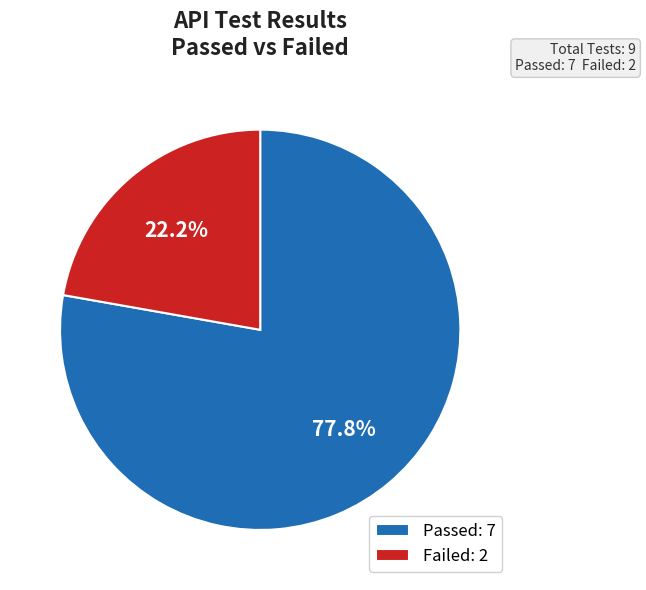

What is the smallest slice in the pie chart?

Failed: 2